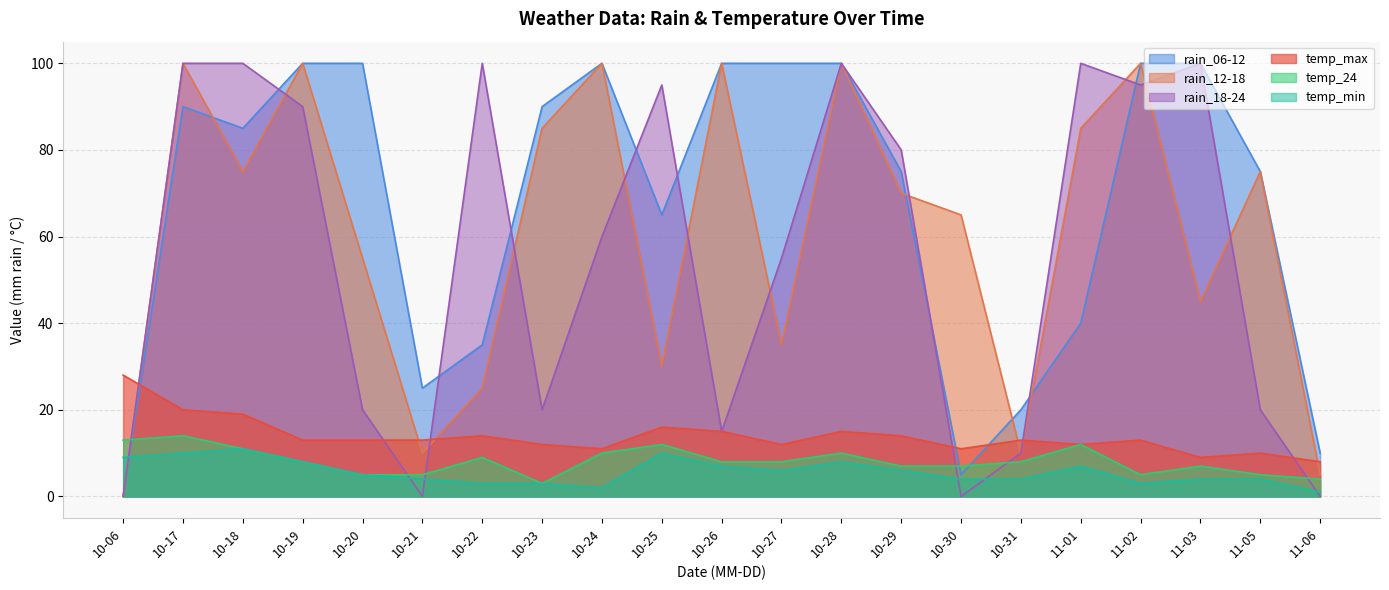

What is the spread (max minus min) of values at 10-26?

93